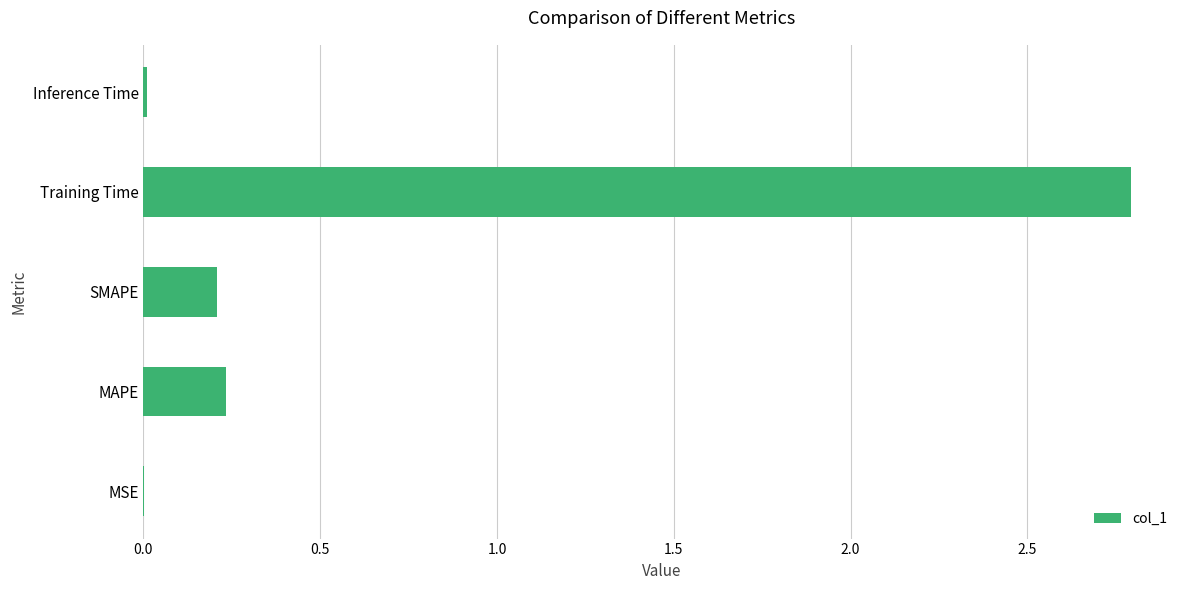

What is the sum of all values?

3.2